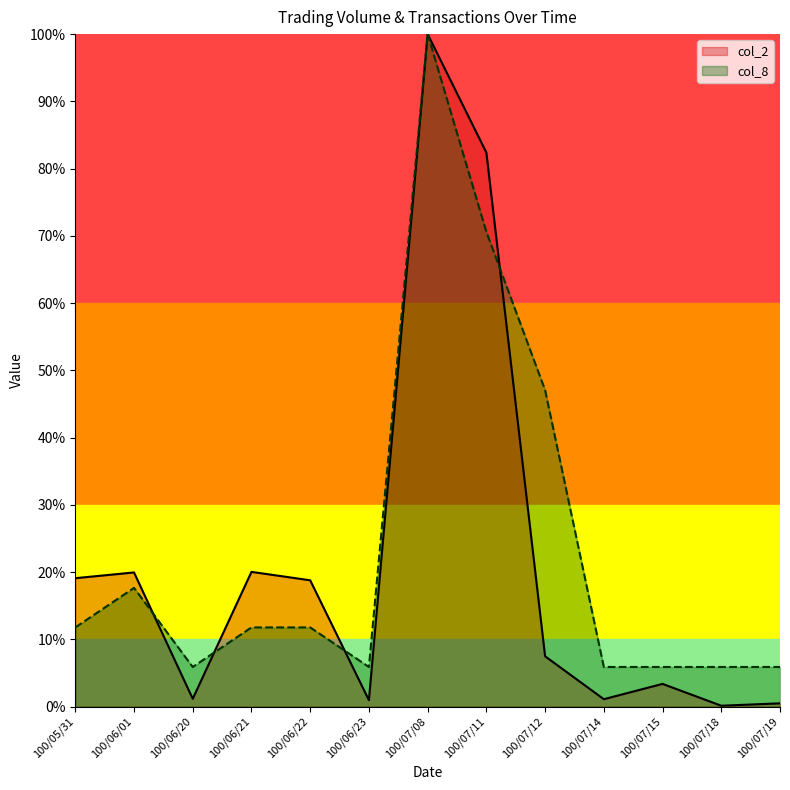

How many series are shown in this chart?

2